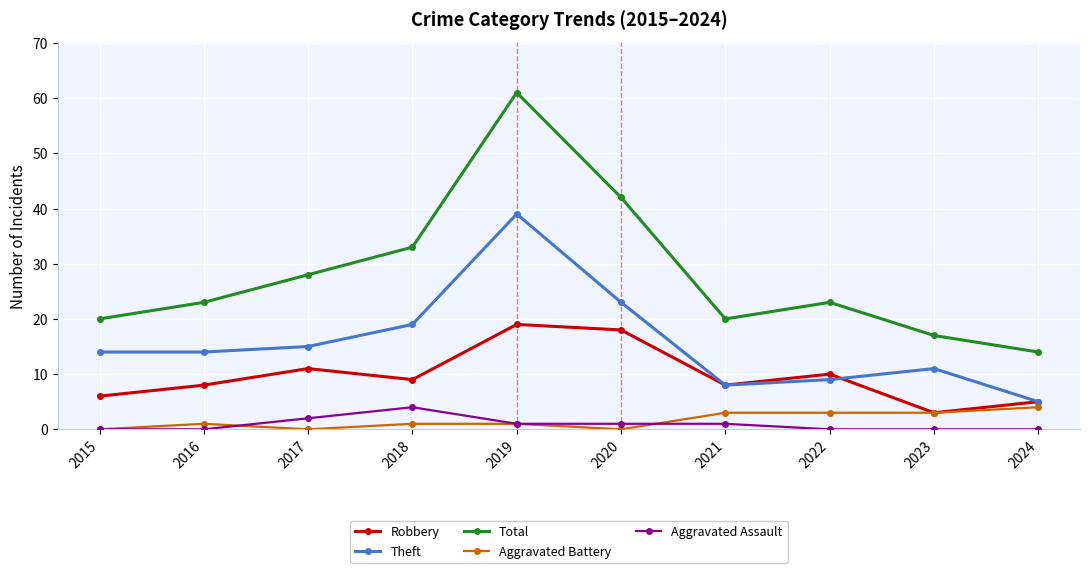

Does the chart have visible grid lines?

Yes